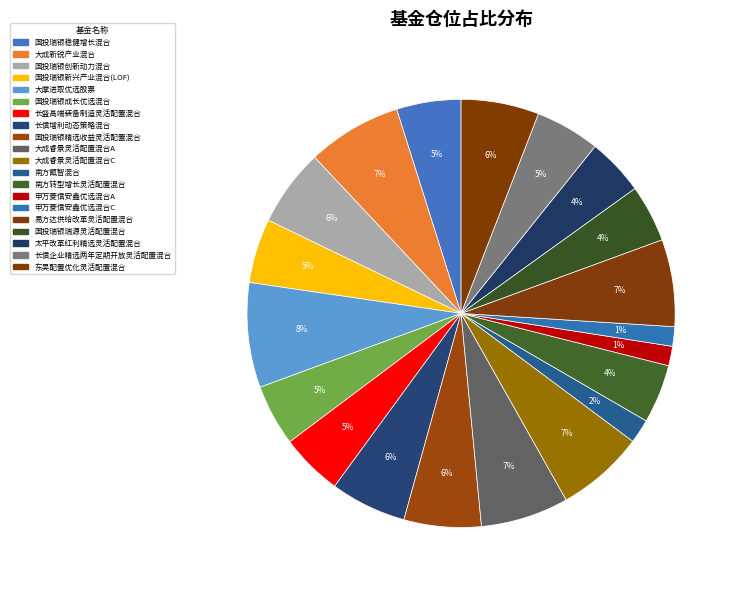

What percentage is the 申万菱信安鑫优选混合C slice, to the nearest percent?

1%